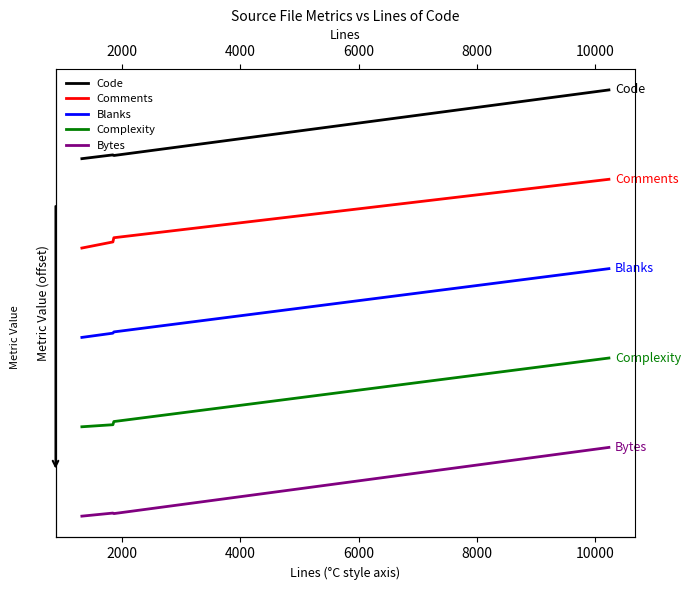

What are all the series names shown in the legend?

Code, Comments, Blanks, Complexity, Bytes